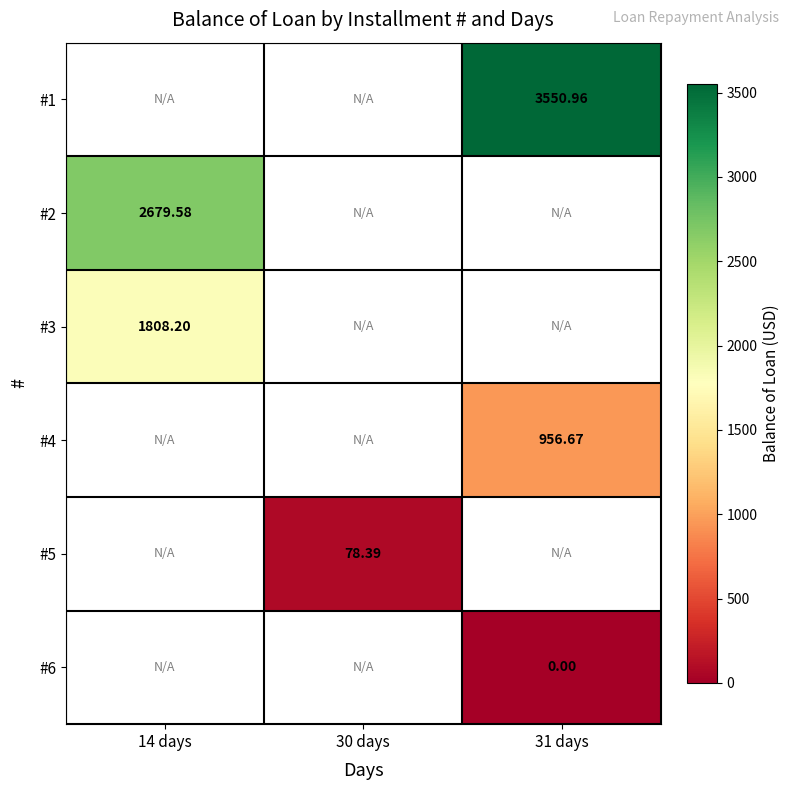

Which category has the lowest value across all series?

31 days